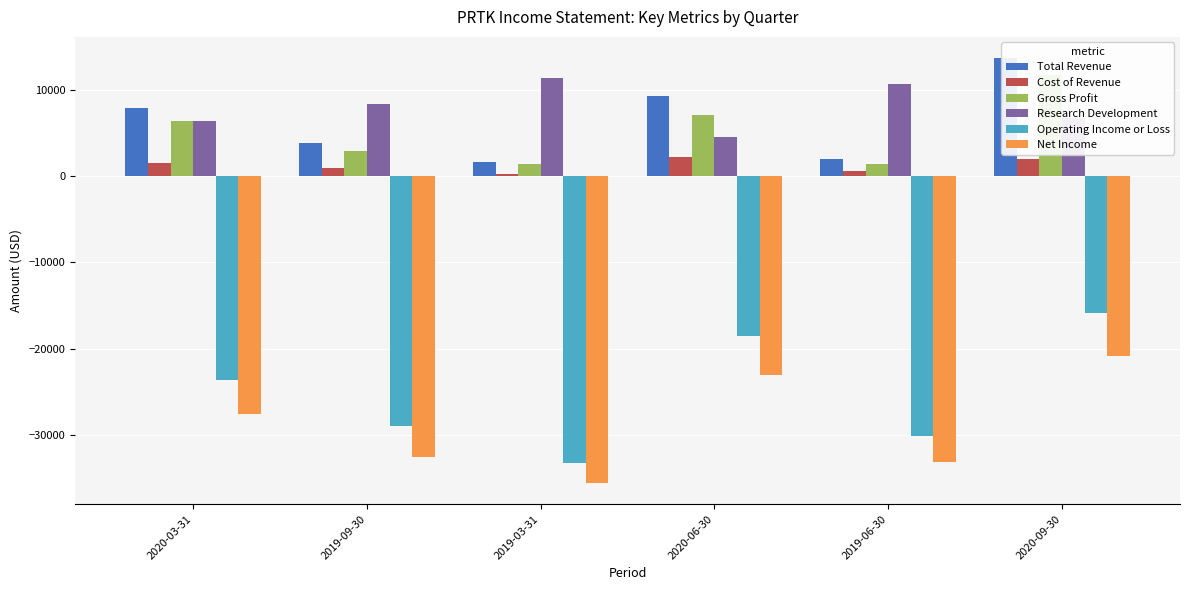

How many bars are there in each group?

6